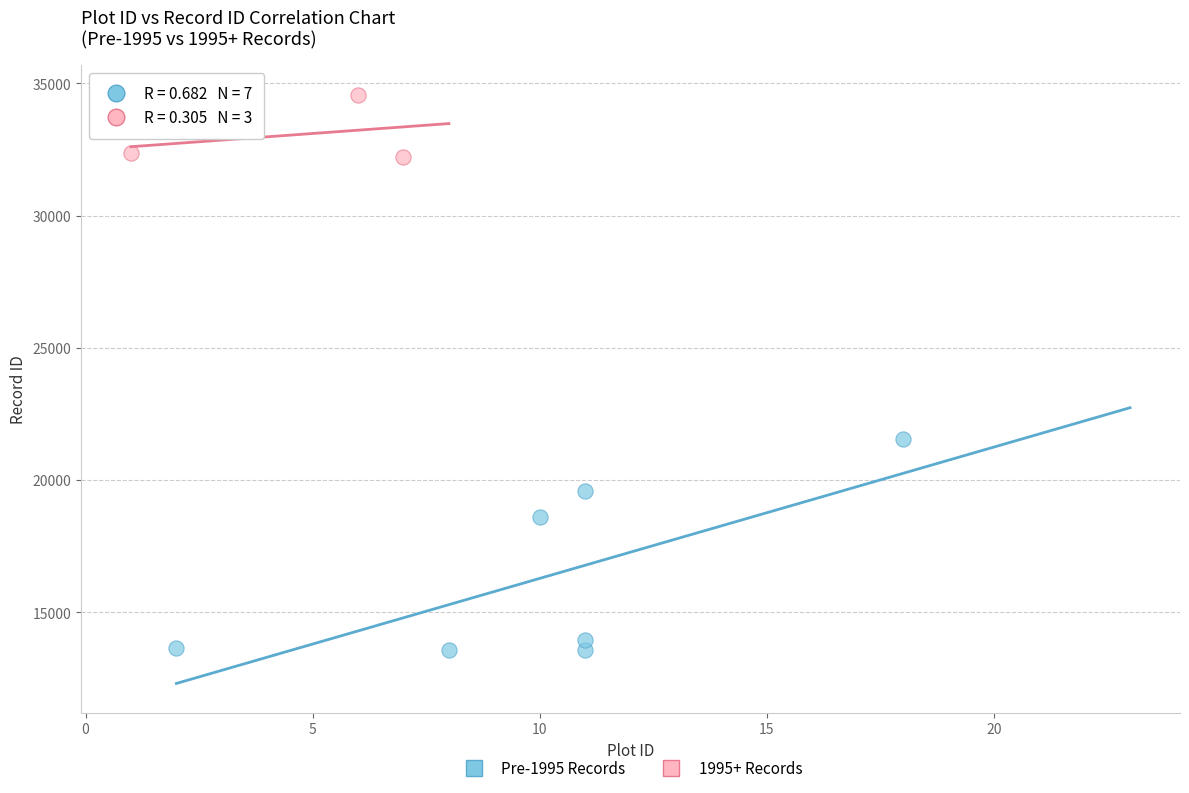

What are all the series names shown in the legend?

Pre-1995 Records, 1995+ Records